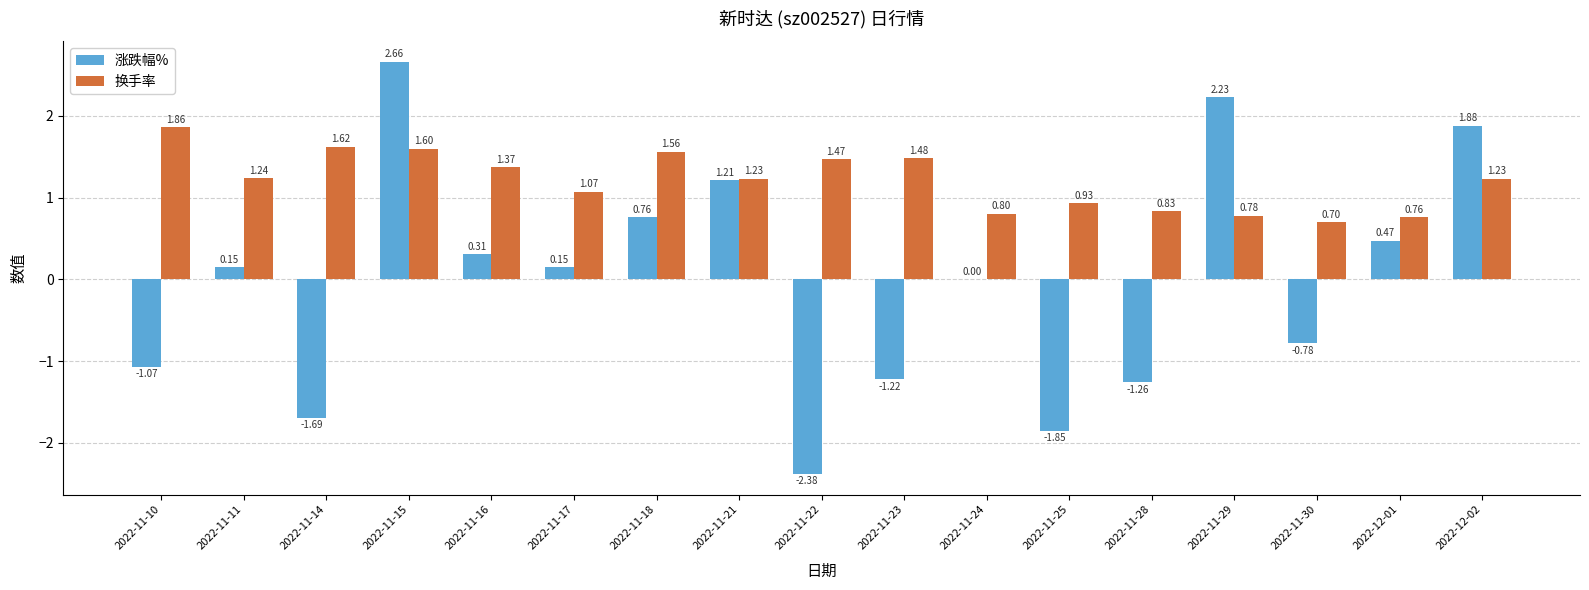

What is the sum of all 换手率 values?

20.5